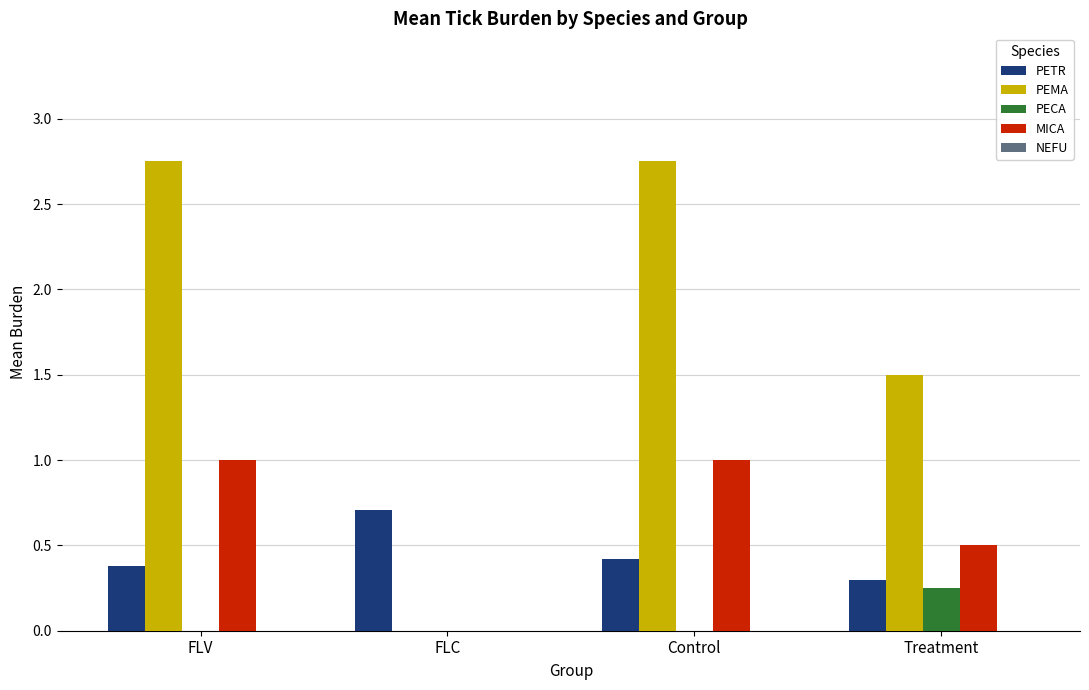

Count the MICA values in the range 0 to 1.

4